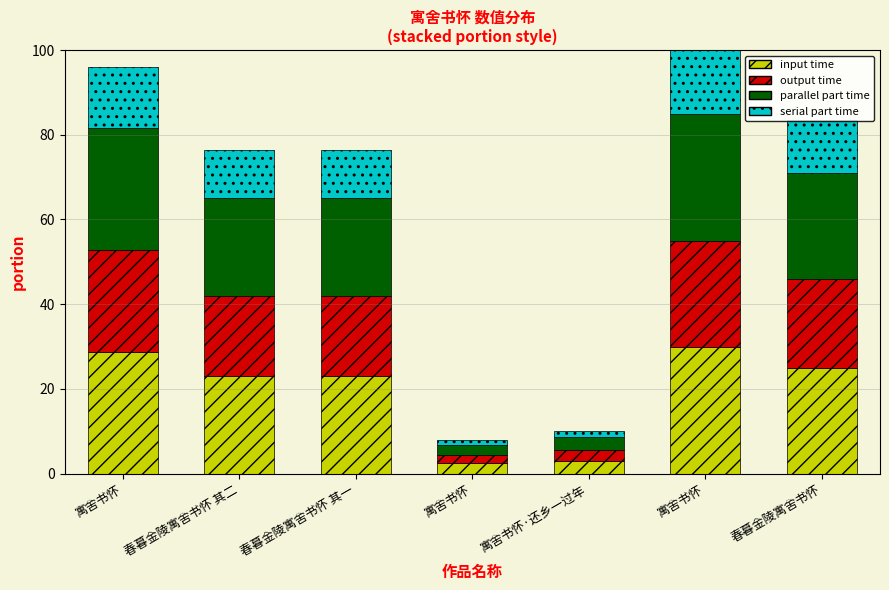

What are all the series names shown in the legend?

input time, output time, parallel part time, serial part time